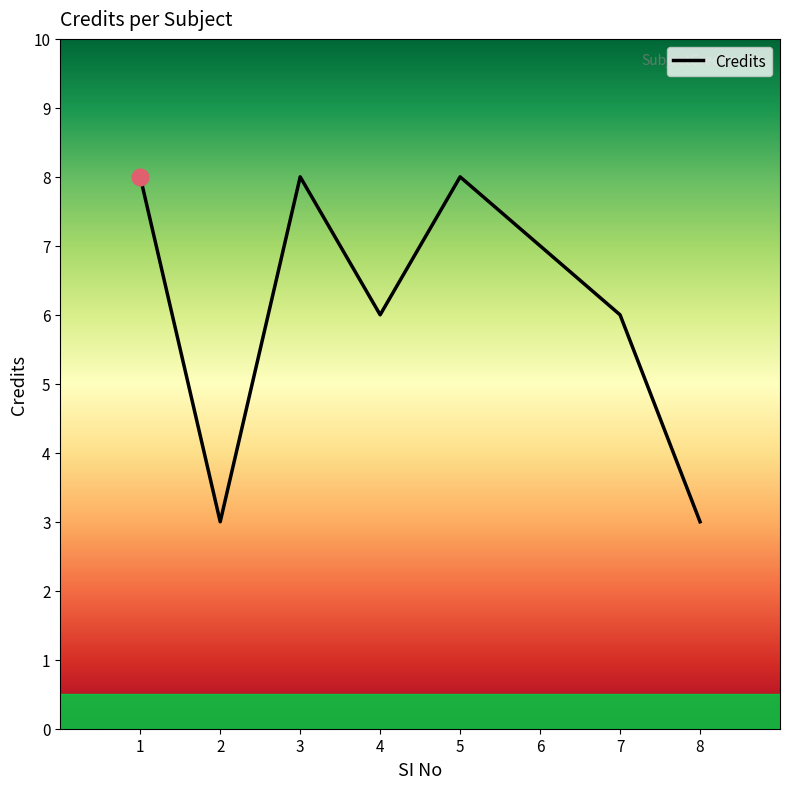

What is the change in value from 2 to 6?

+4